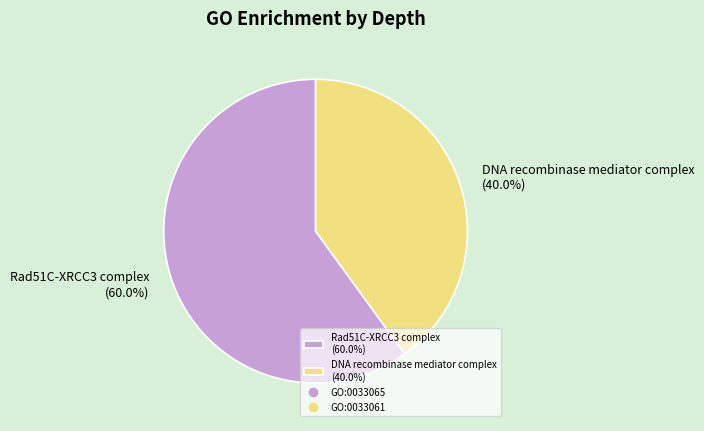

Between DNA recombinase mediator complex (40.0%) and Rad51C-XRCC3 complex (60.0%), which is larger?

Rad51C-XRCC3 complex (60.0%)